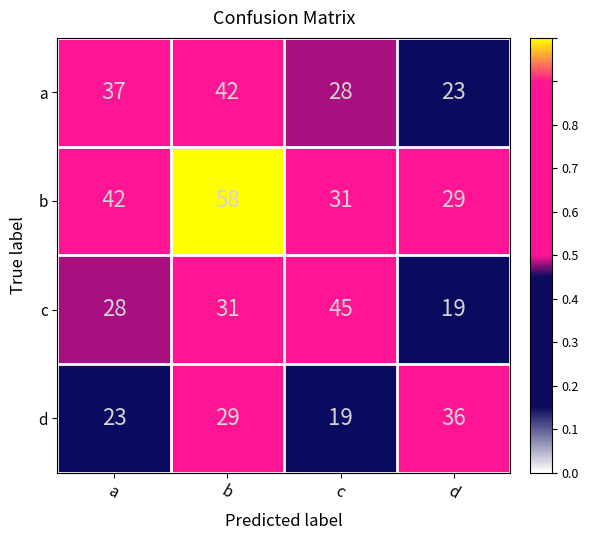

What value does the d series have at c?

19